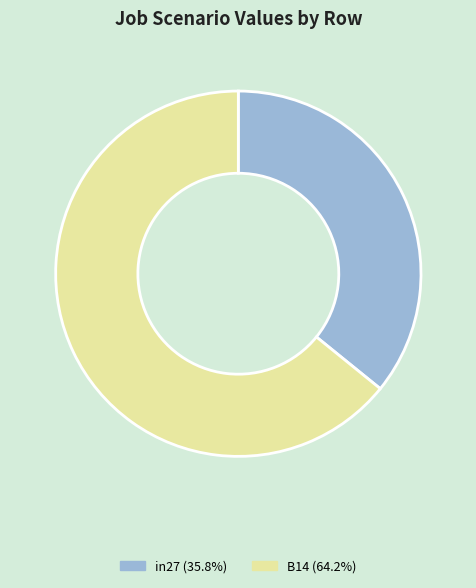

Is there a majority slice in this chart?

Yes